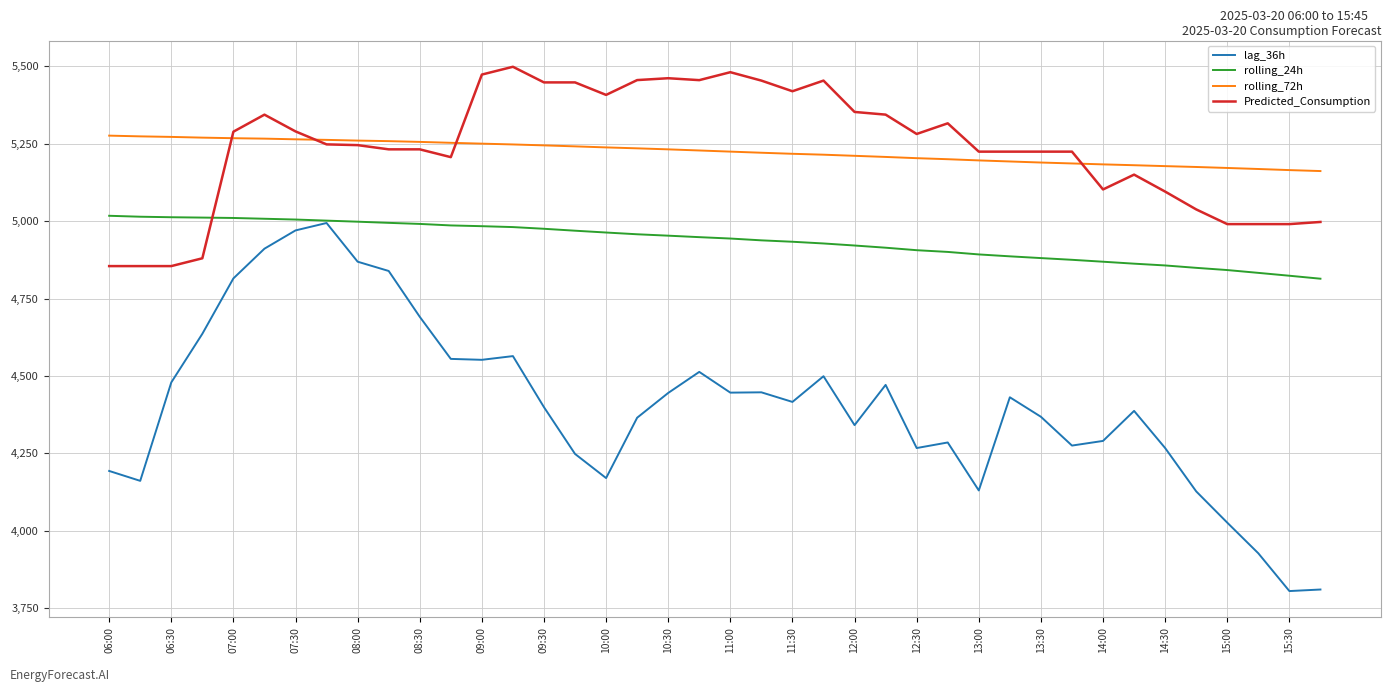

True or false: lag_36h and rolling_72h cross at least once.

False